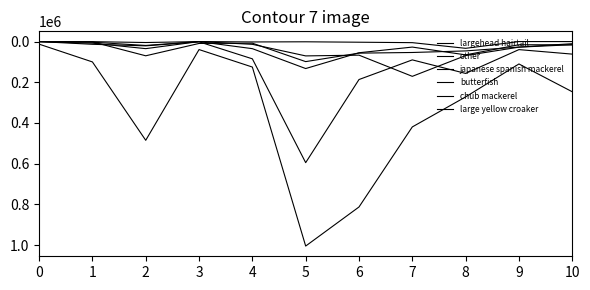

Is the value of japanese spanish mackerel at 1 greater than the value of chub mackerel at 5?

No